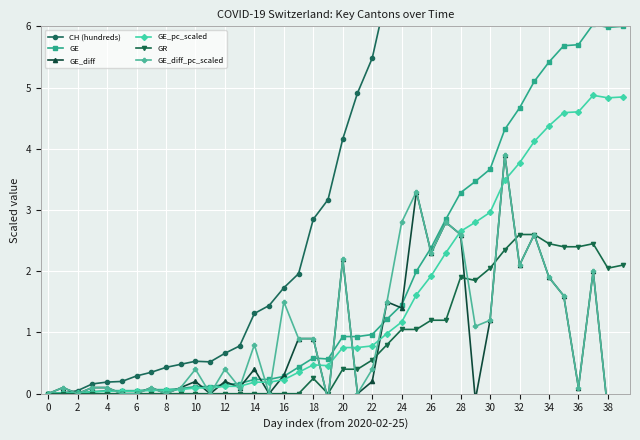

What is the average value of the GE_diff series?

0.8